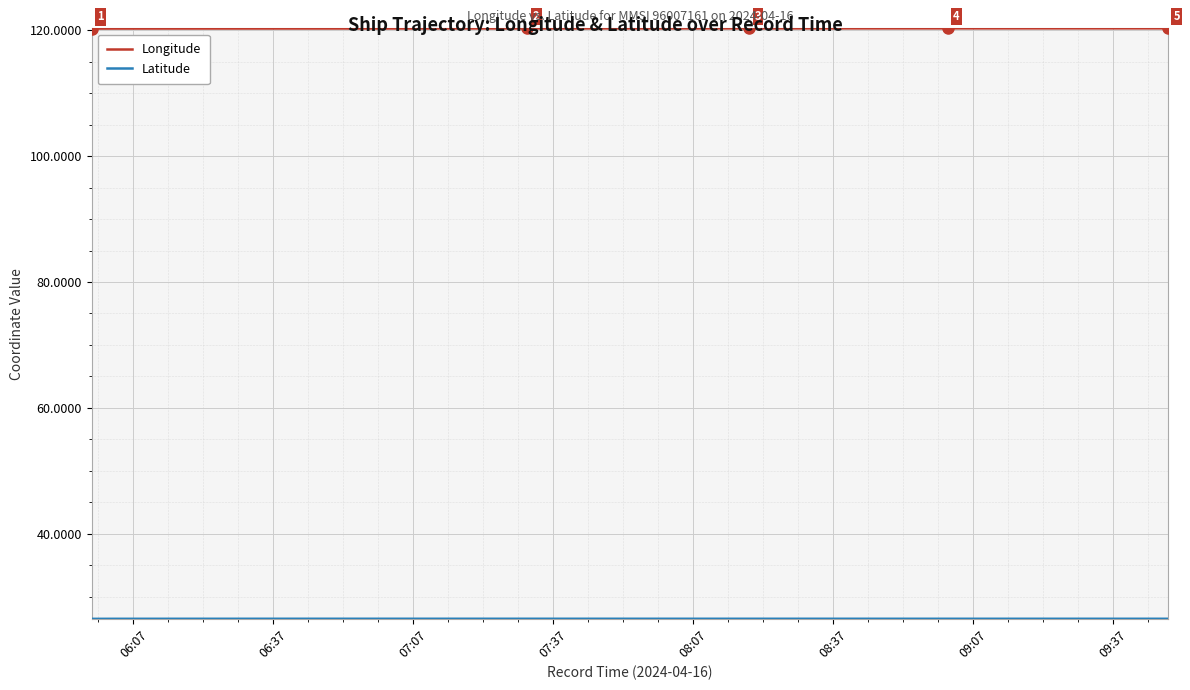

How many categories are shown in the chart?

40